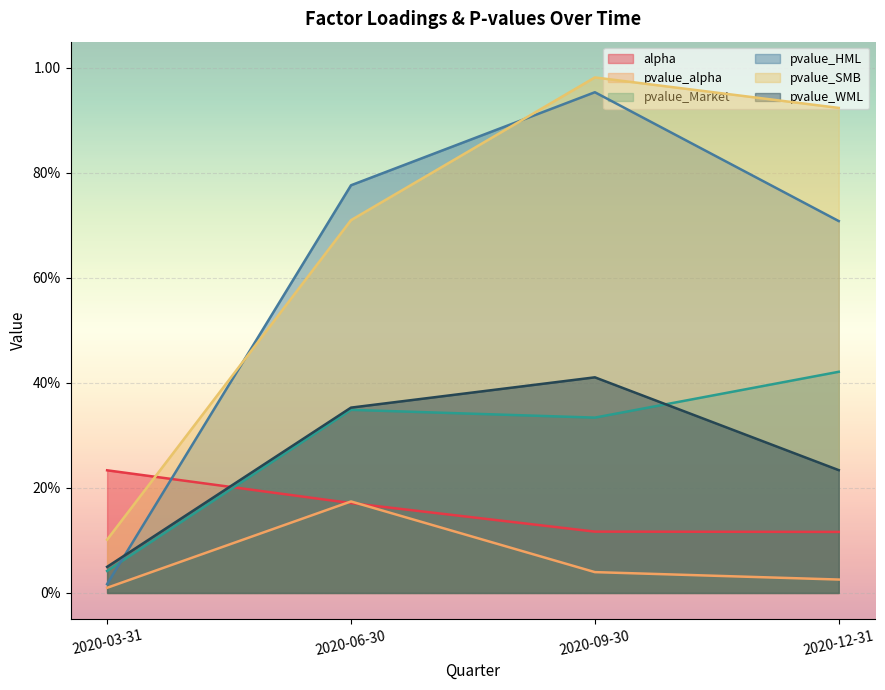

At 2020-06-30, list the series in order from smallest to largest.

alpha, pvalue_alpha, pvalue_Market, pvalue_WML, pvalue_SMB, pvalue_HML